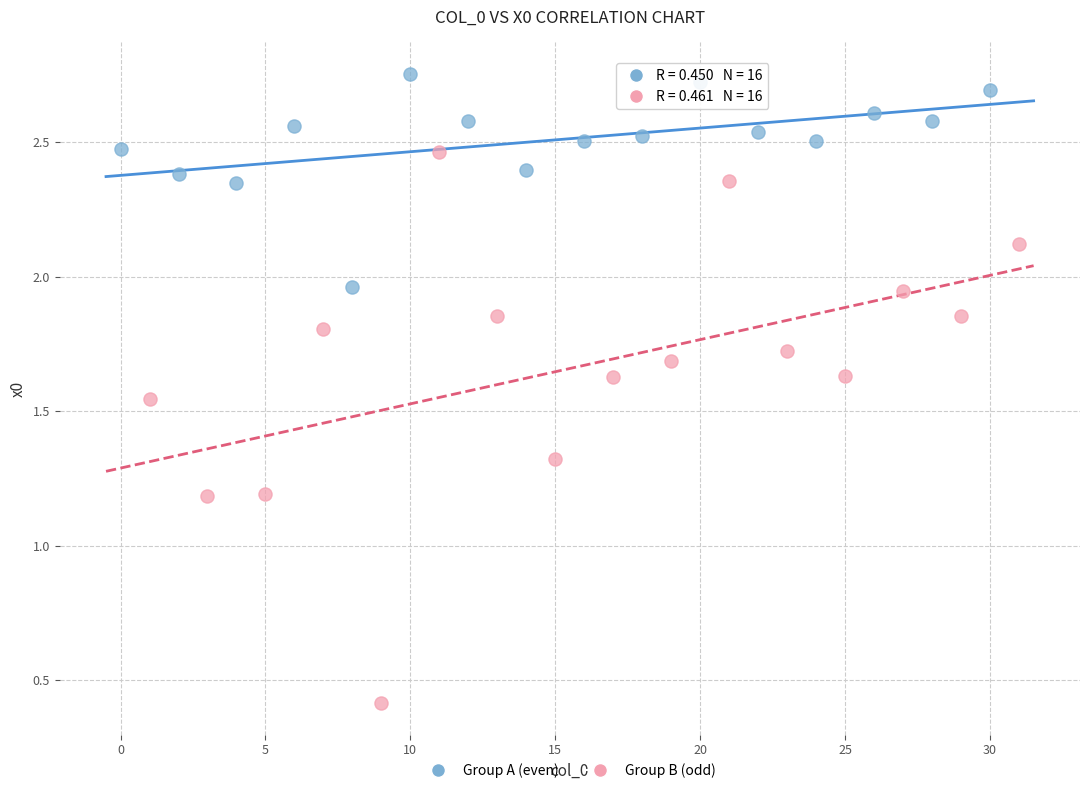

Which series contains the lowest Y value?

Group B (odd)